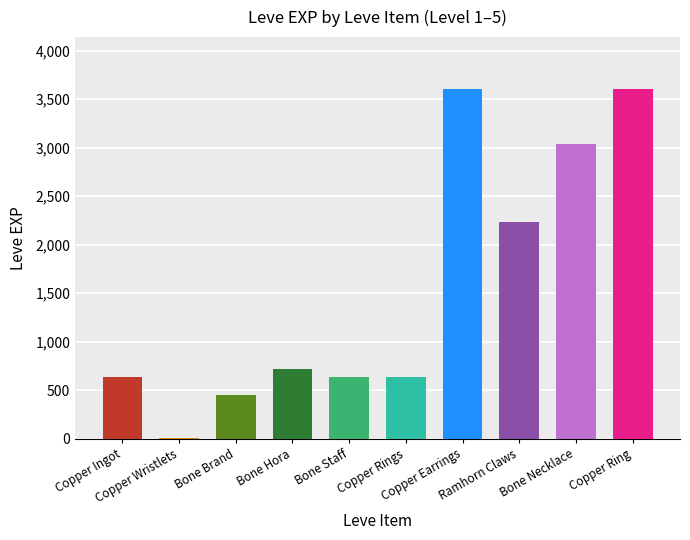

What is the sum of all values?

15531